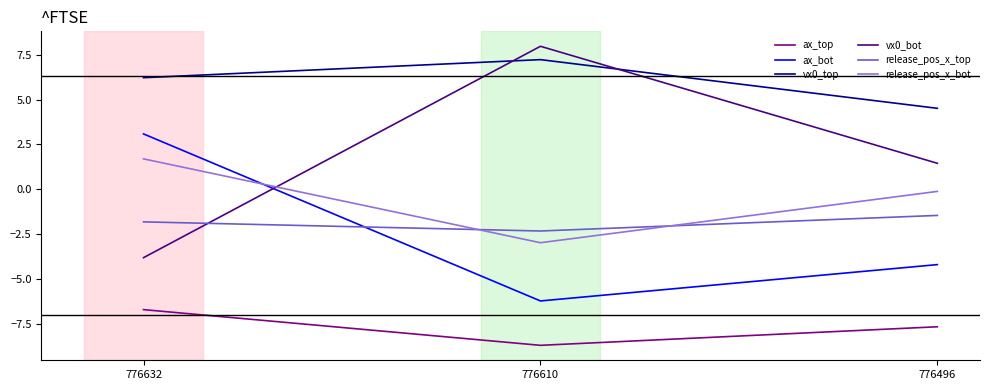

What is the approximate value of release_pos_x_top at 776610?

-2.3